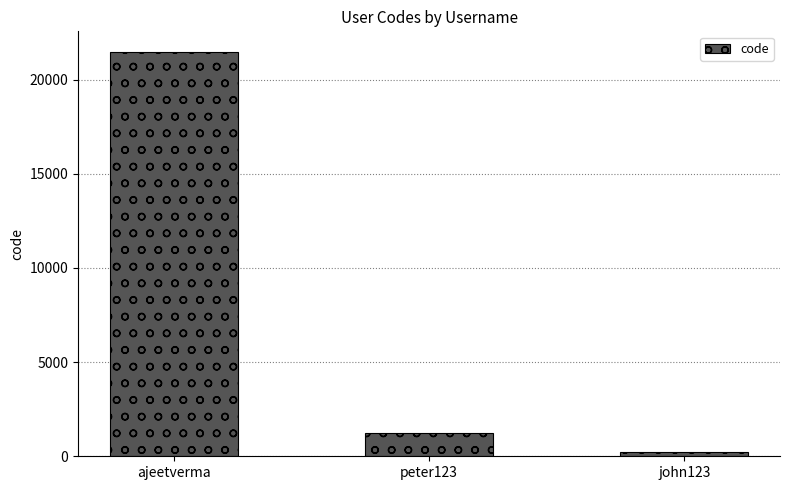

The chart shows a value of 1234 at peter123. True or false?

True